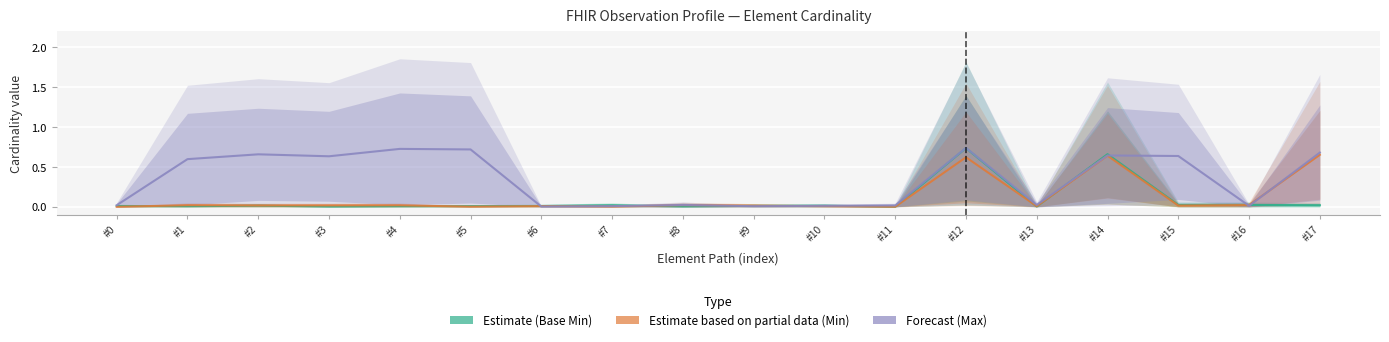

Reading left to right, what are all the values shown in this chart?

Estimate (Base Min): 0.0	0.0	0.0	0.0	0.0	0.0	0.0	0.0	0.0	0.0	0.0	0.0	0.7	0.0	0.7	0.0	0.0	0.0
Estimate based on partial data (Min): 0.0	0.0	0.0	0.0	0.0	0.0	0.0	0.0	0.0	0.0	0.0	0.0	0.6	0.0	0.6	0.0	0.0	0.7
Forecast (Max): 0.0	0.6	0.7	0.6	0.7	0.7	0.0	0.0	0.0	0.0	0.0	0.0	0.7	0.0	0.6	0.6	0.0	0.7